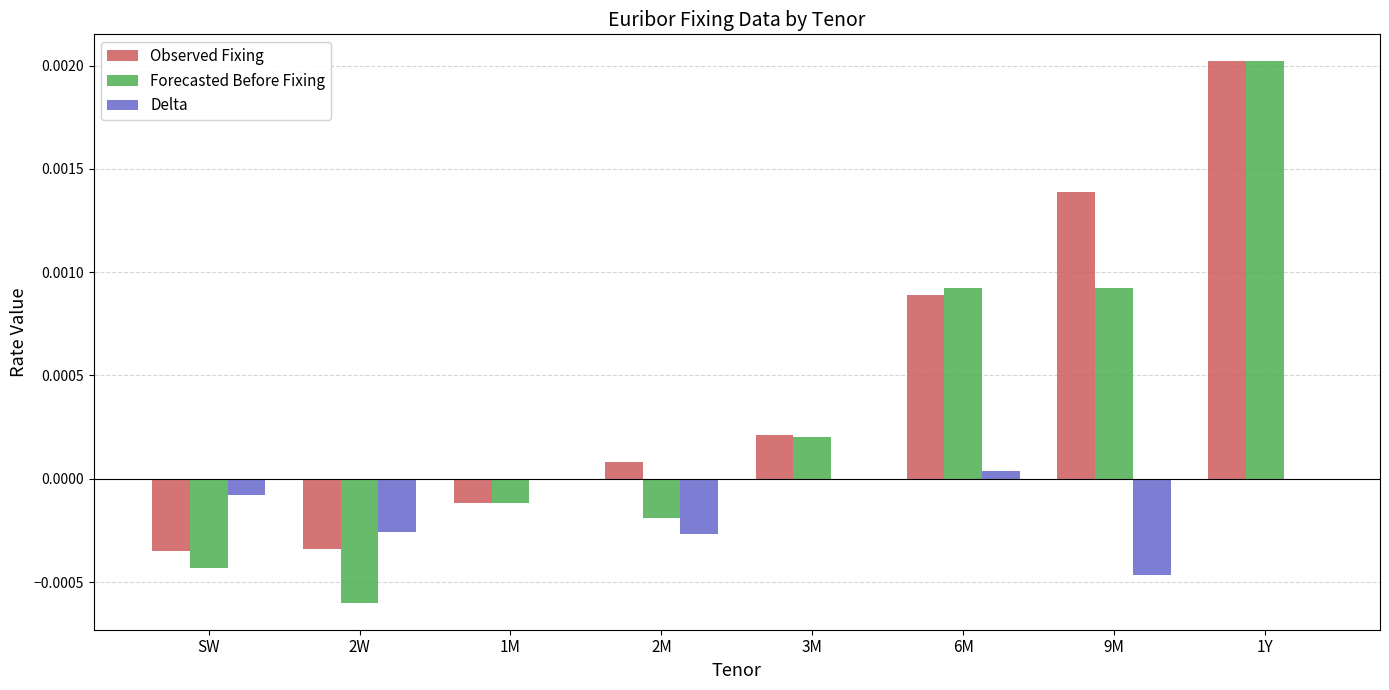

Is the value of Delta at 6M greater than the value of Forecasted Before Fixing at 1M?

Yes